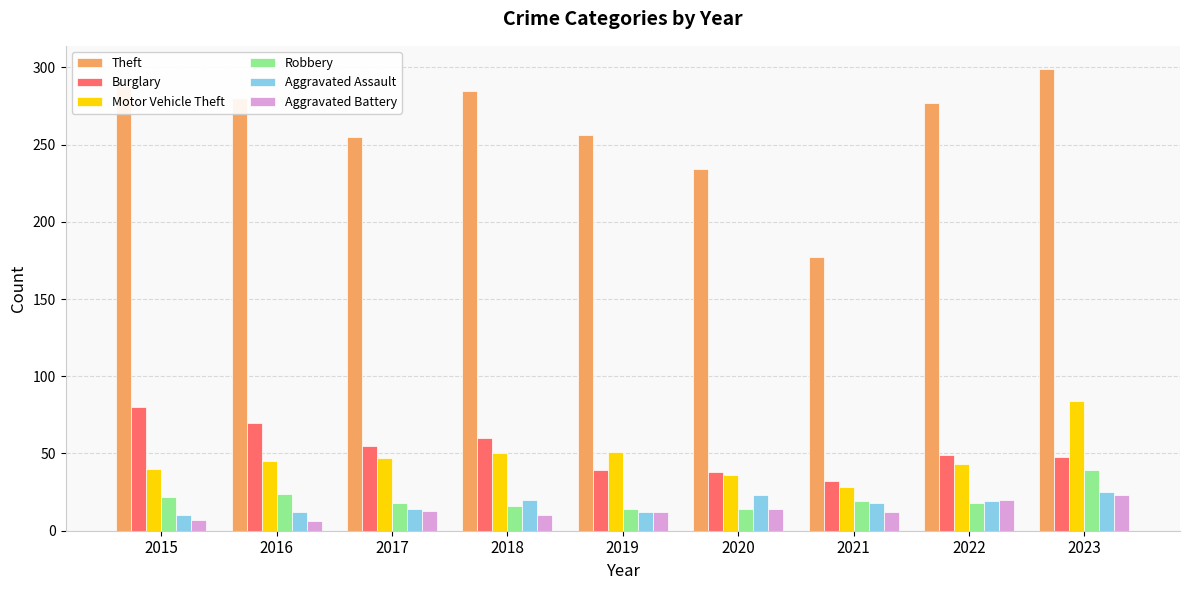

What value does the Theft series have at 2019?

256